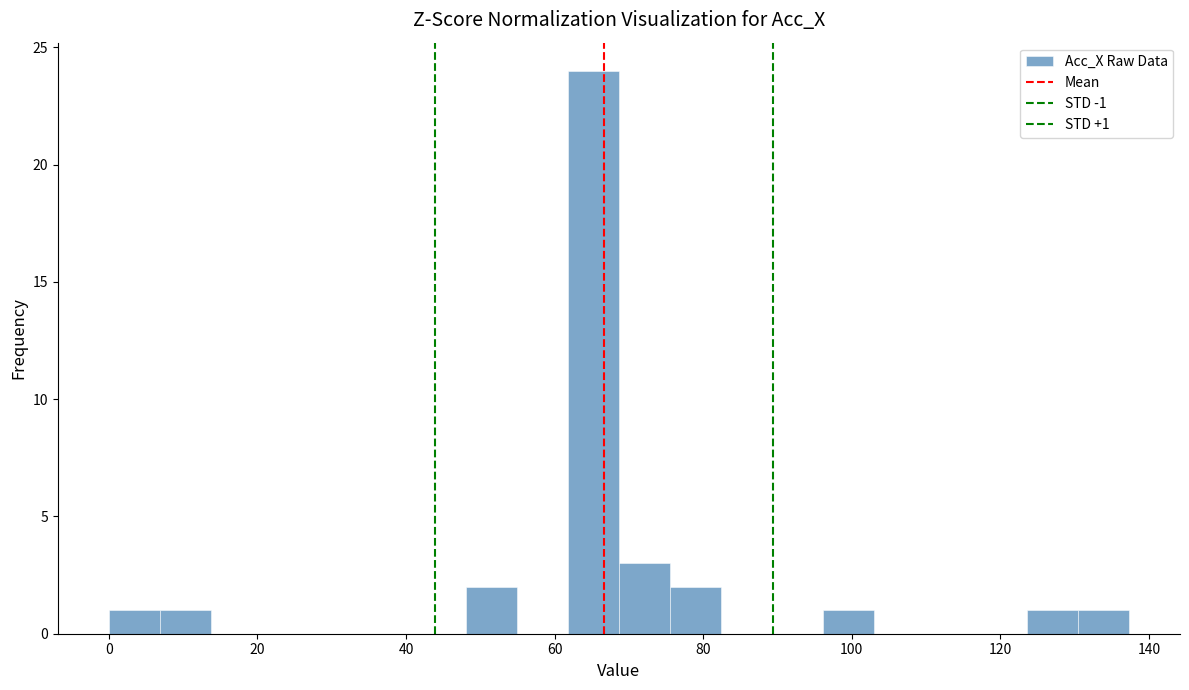

Read against the x-axis, roughly where is the centre of the tallest bar?

66